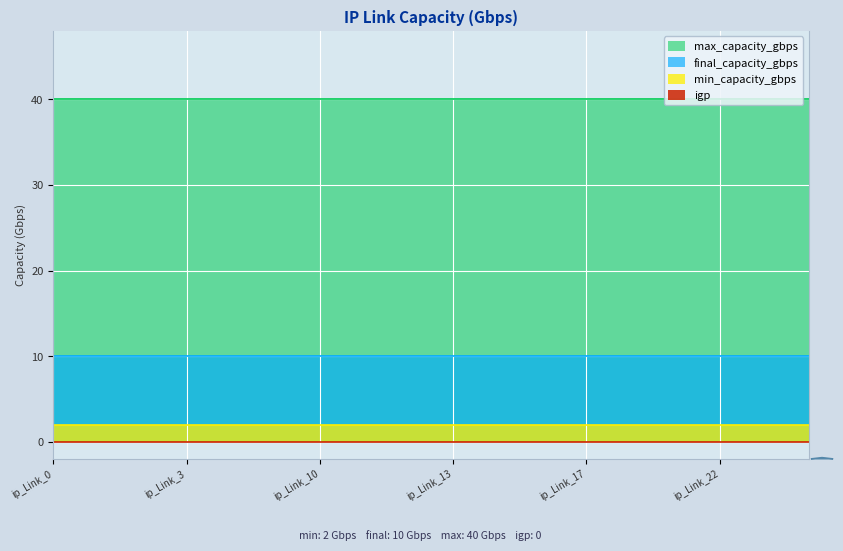

At how many categories does at least one series exceed 2?

18